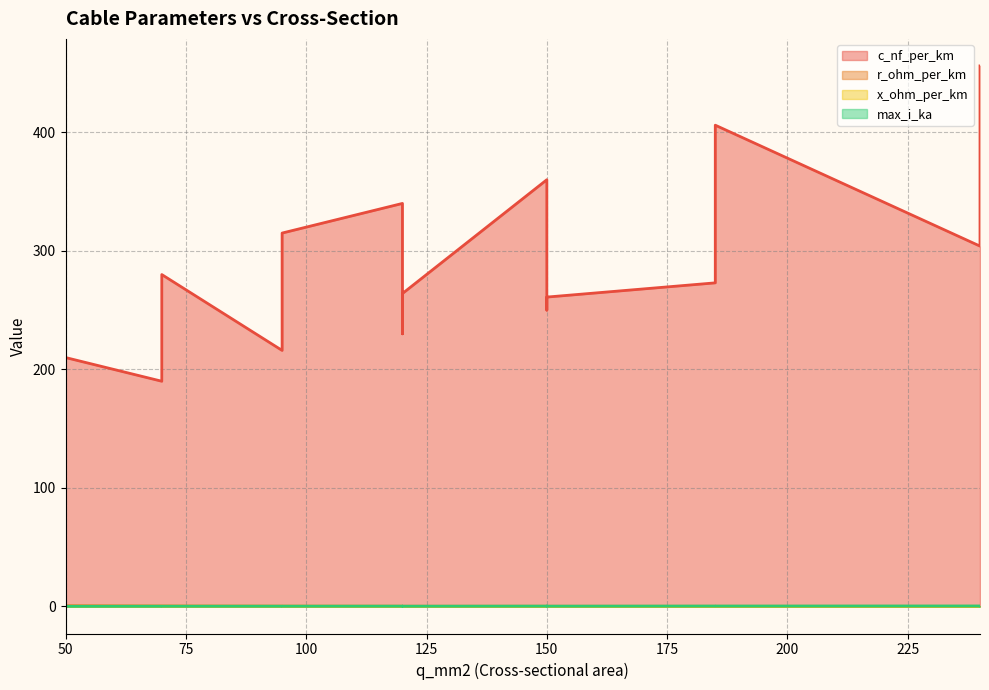

At which label does x_ohm_per_km reach its minimum?

120